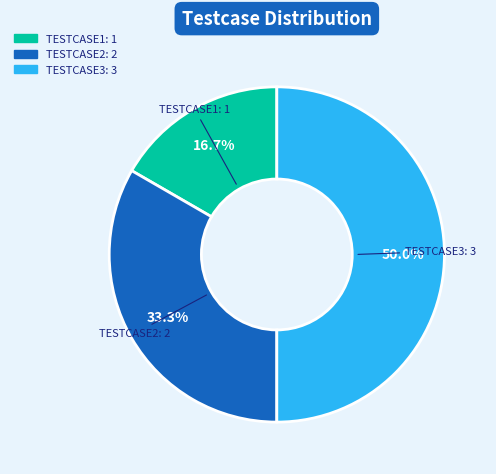

What percentage do TESTCASE3 and TESTCASE2 together represent?

83.3%